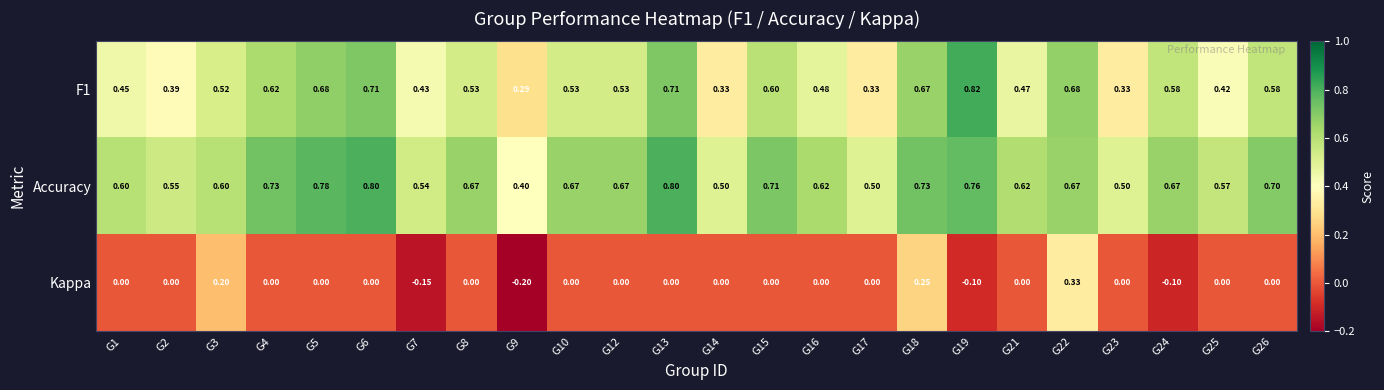

Between G3 and G8, which series saw the biggest shift?

Kappa